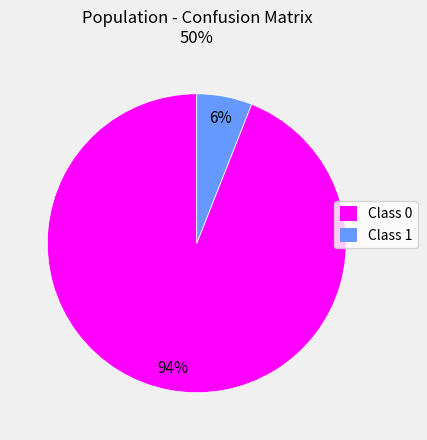

Does any single category account for the majority?

Yes